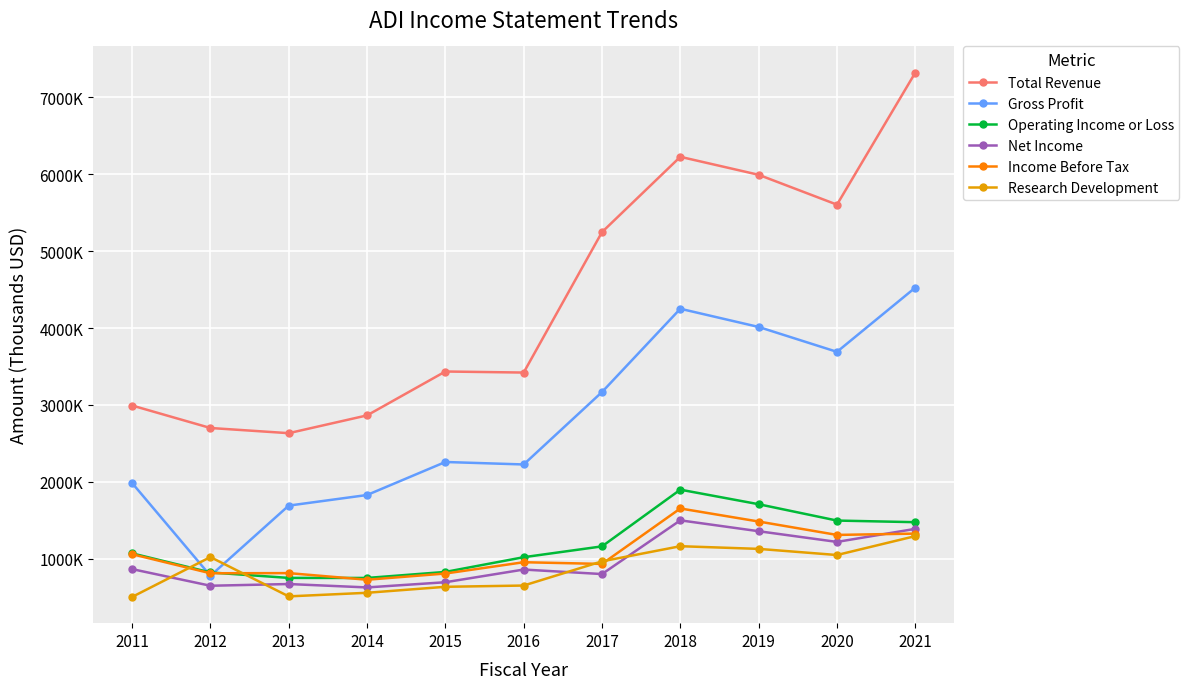

What is the difference between the second highest and second lowest values in the Income Before Tax series?

675600